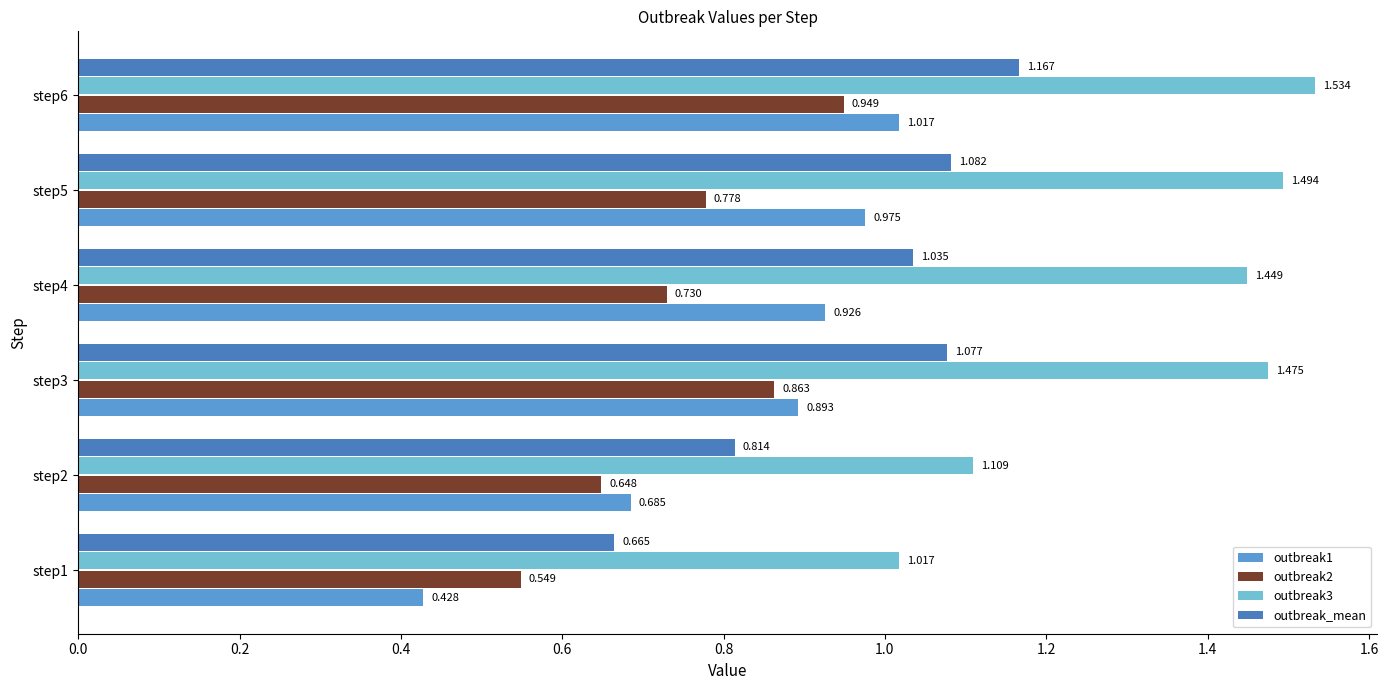

Is the value of outbreak_mean at step3 greater than the value of outbreak2 at step3?

Yes